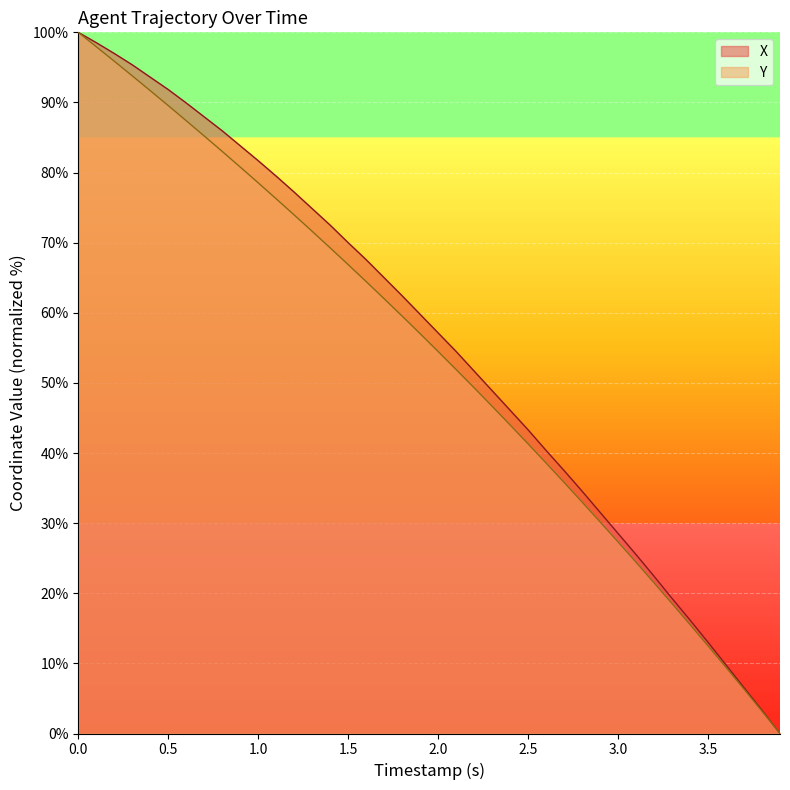

What is the value of the X point at the 31st from the left?

28.5